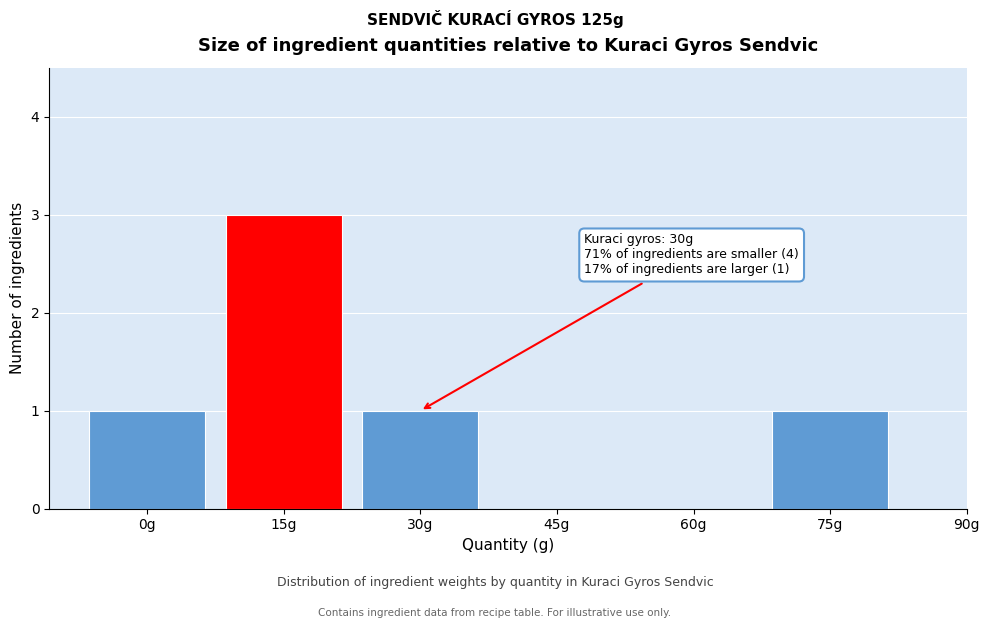

Reading right to left, list all the values displayed in this chart.

75g=1	60g=0	45g=0	30g=1	15g=3	0g=1